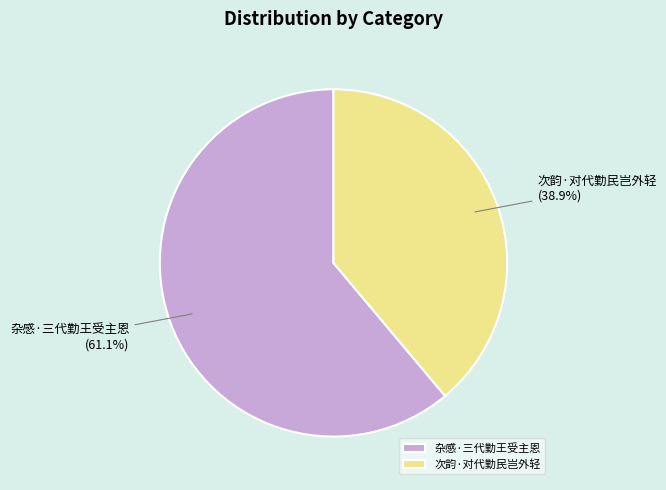

Between 次韵·对代勤民岂外轻 and 杂感·三代勤王受主恩, which is larger?

杂感·三代勤王受主恩